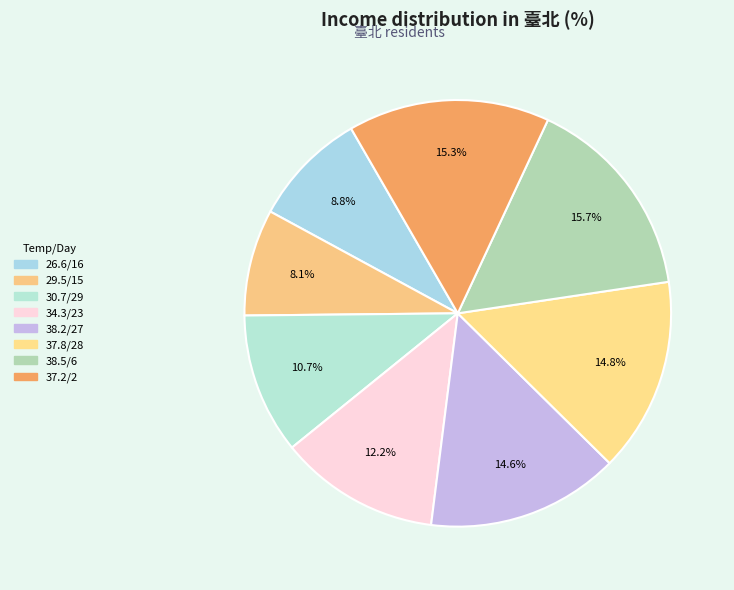

What is the ratio of the value at 26.6/16 to the value at 37.2/2?

0.6